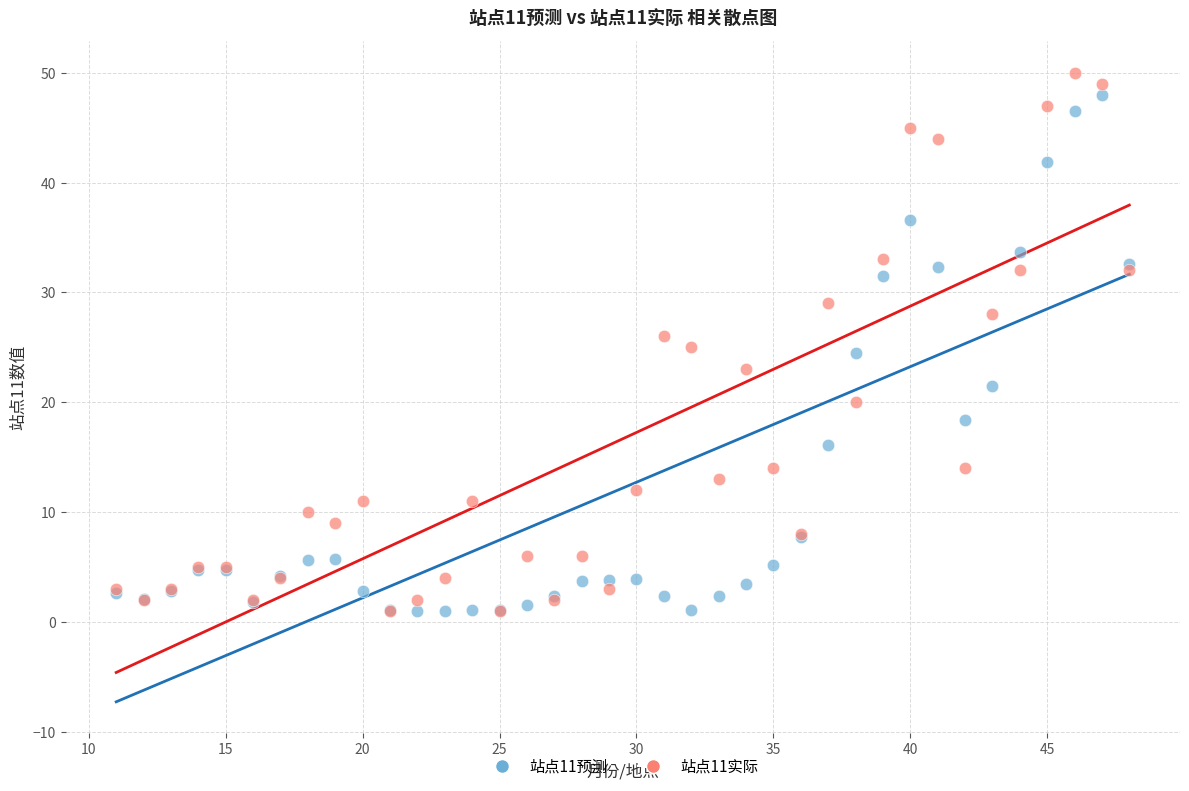

Which series has the largest Y range (max minus min)?

站点11实际